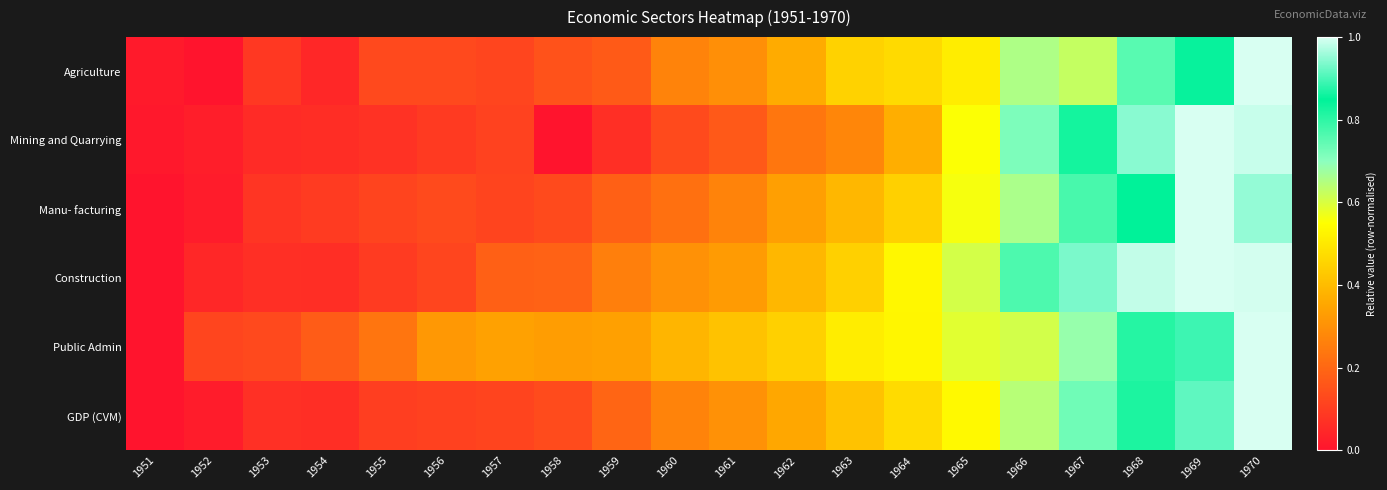

Which series has the largest range (max minus min)?

Agriculture